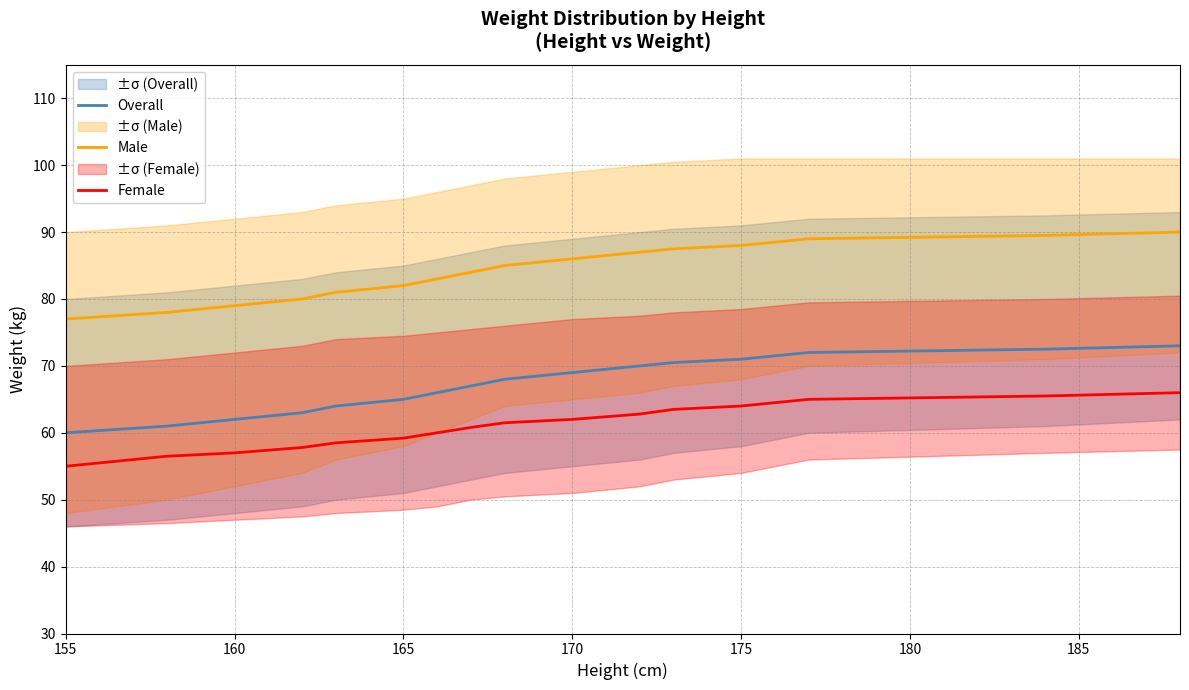

What value does the Female series have at 165?

59.2